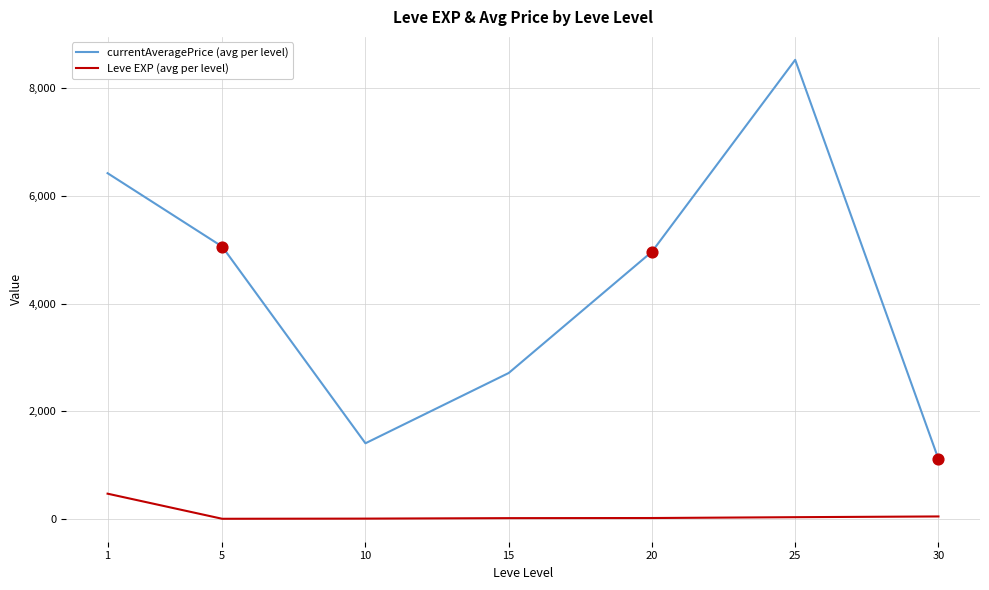

Which series has the largest total across all categories?

currentAveragePrice (avg per level)